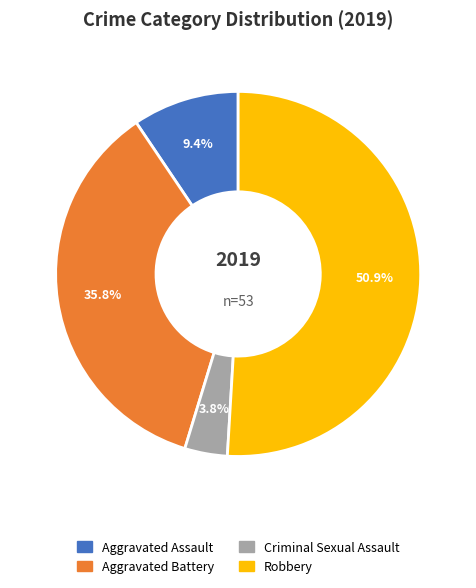

Does any single category account for the majority?

Yes